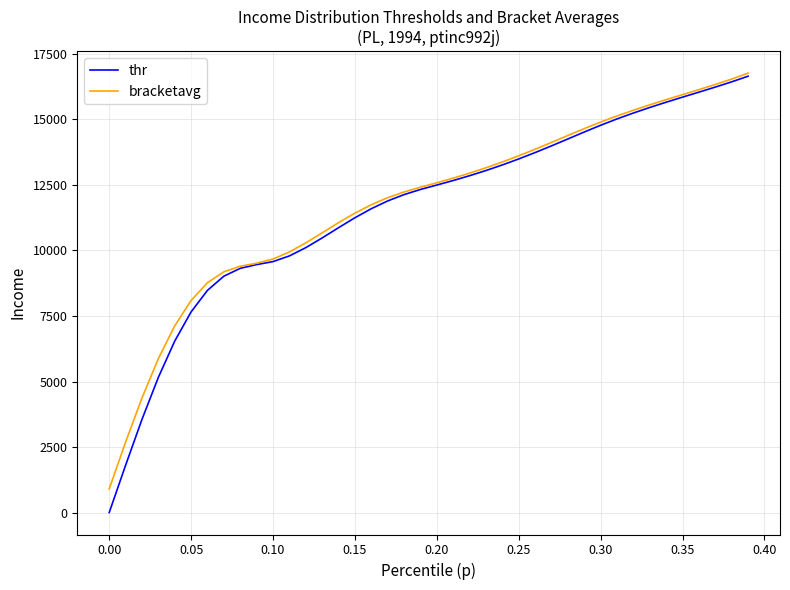

What is the highest value of the thr series?

16649.2